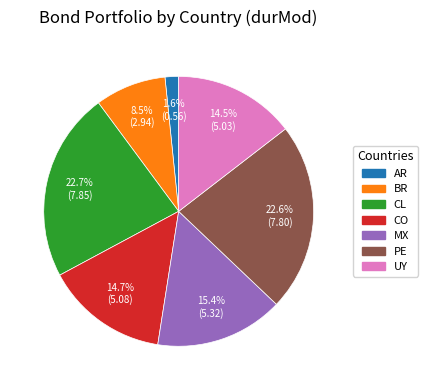

Approximately how many times larger is the value at BR compared to CL?

0.4